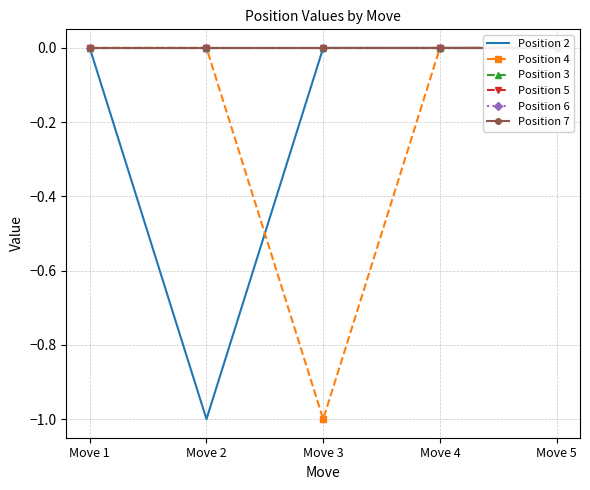

List the series in order of their peak value, lowest first.

Position 2, Position 4, Position 3, Position 5, Position 6, Position 7